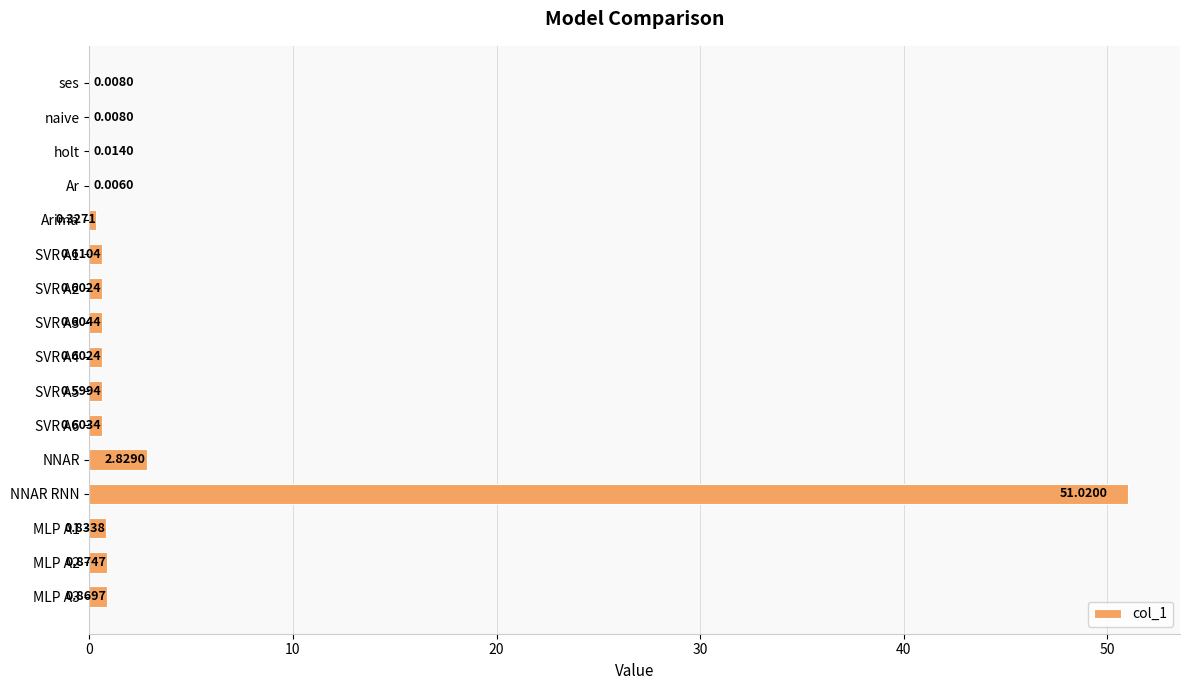

What is the change in value from naive to SVR A5?

+0.6